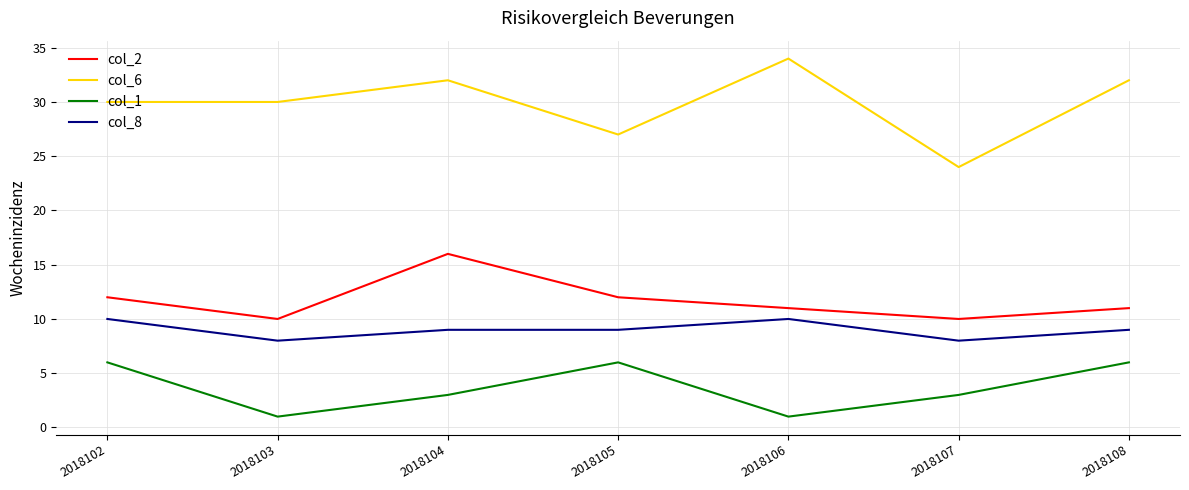

Reading left to right, what are all the values shown in this chart?

col_2: 2018102=12	2018103=10	2018104=16	2018105=12	2018106=11	2018107=10	2018108=11
col_6: 2018102=30	2018103=30	2018104=32	2018105=27	2018106=34	2018107=24	2018108=32
col_1: 2018102=6	2018103=1	2018104=3	2018105=6	2018106=1	2018107=3	2018108=6
col_8: 2018102=10	2018103=8	2018104=9	2018105=9	2018106=10	2018107=8	2018108=9